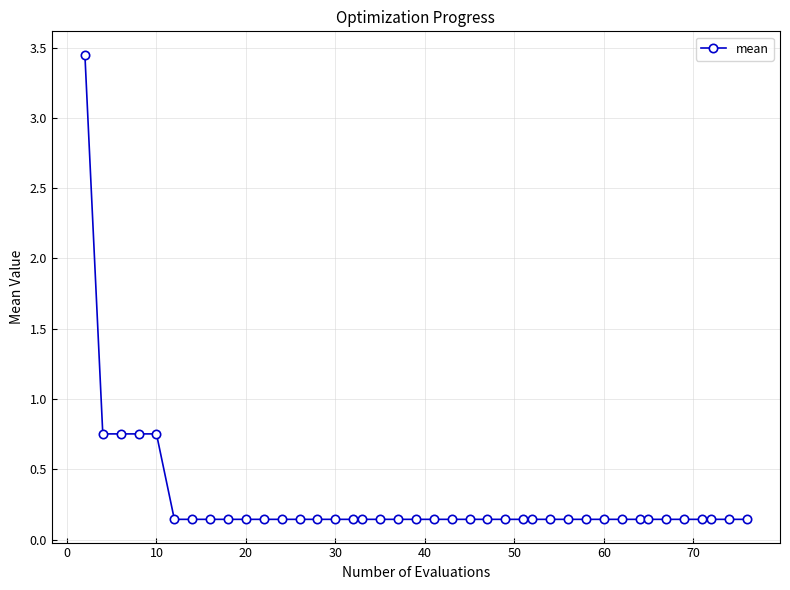

What is the difference between the maximum and second lowest values?

3.3